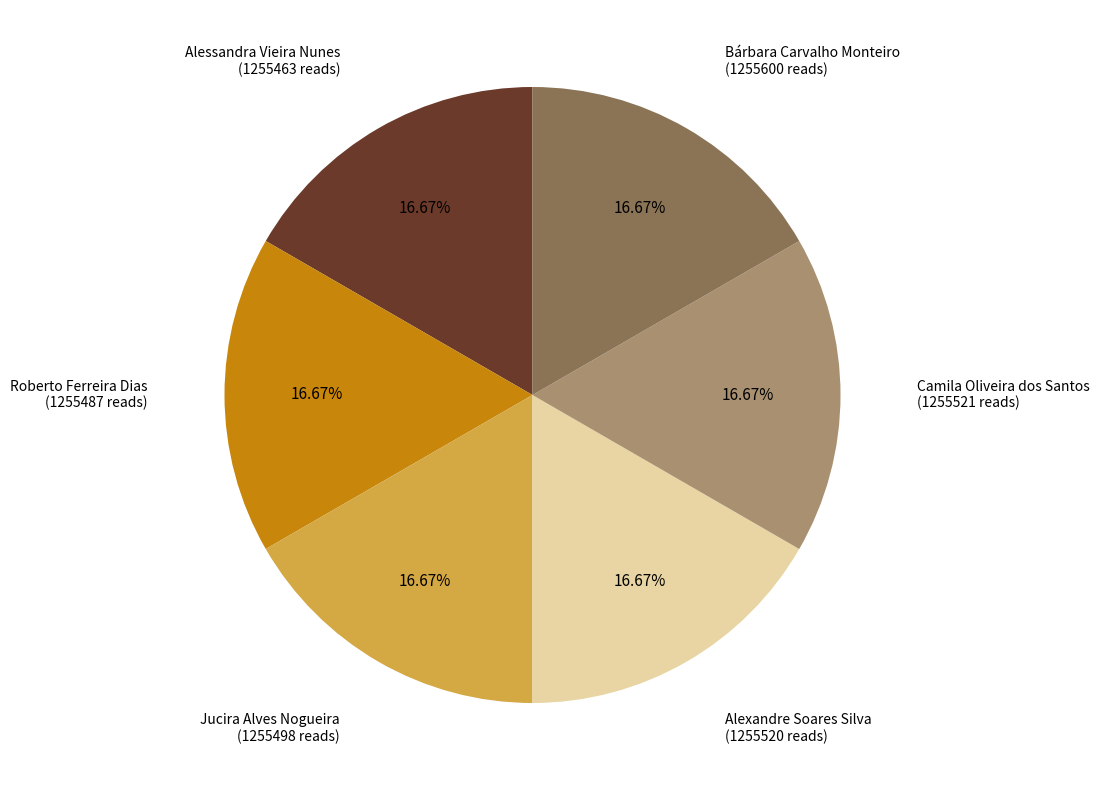

Does any single category account for the majority?

No